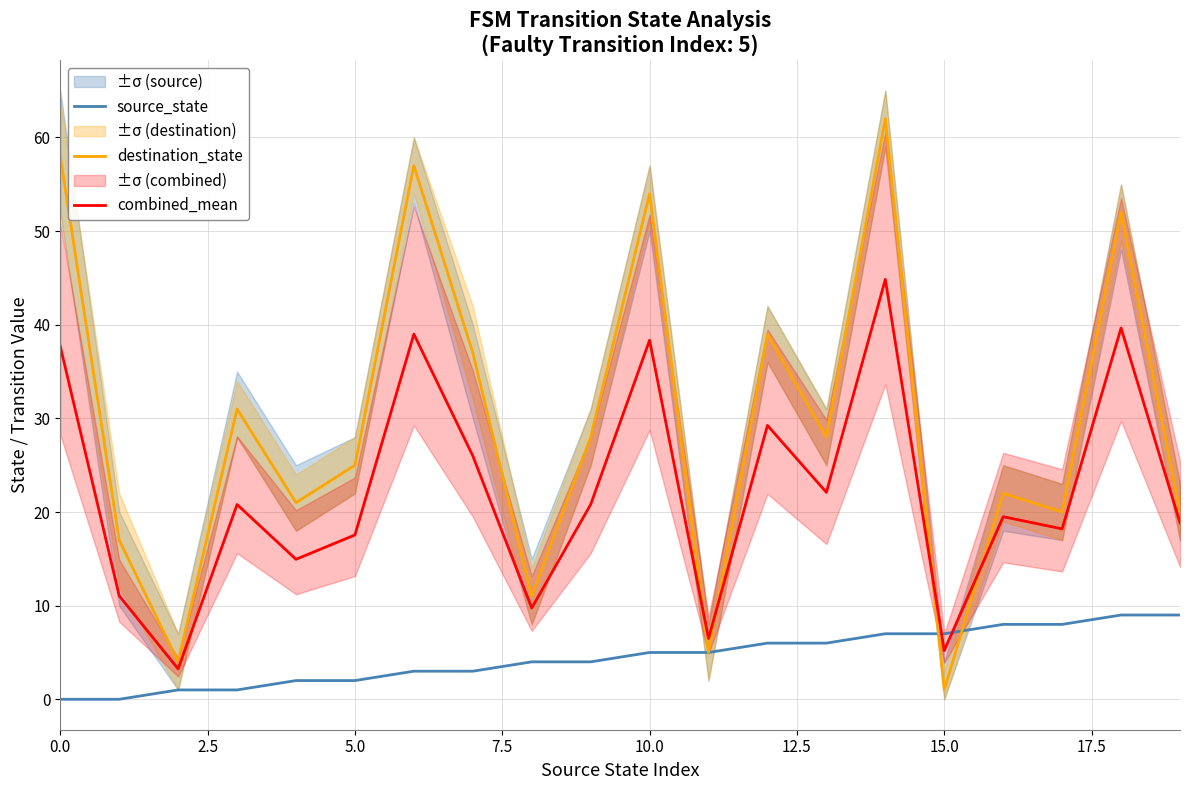

What position from the right is 10?

10